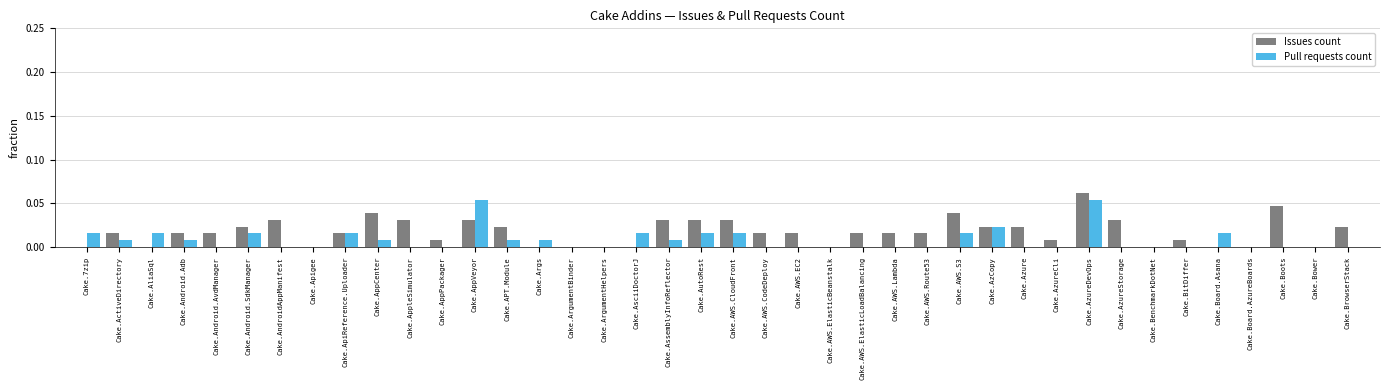

Which series has the largest range (max minus min)?

Issues count